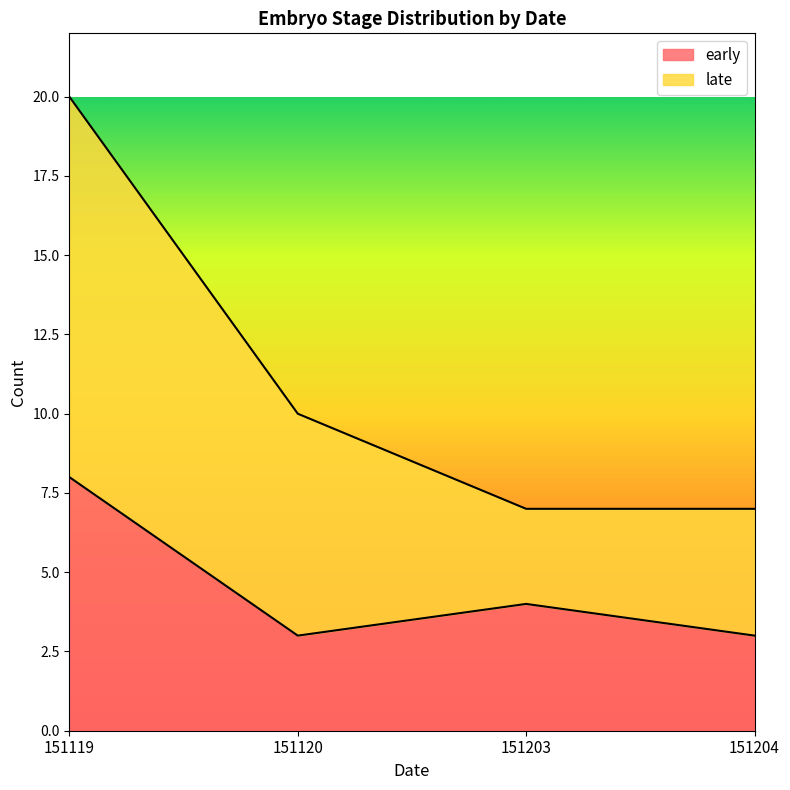

What is the sum of the values at 151120 and 151119?

11